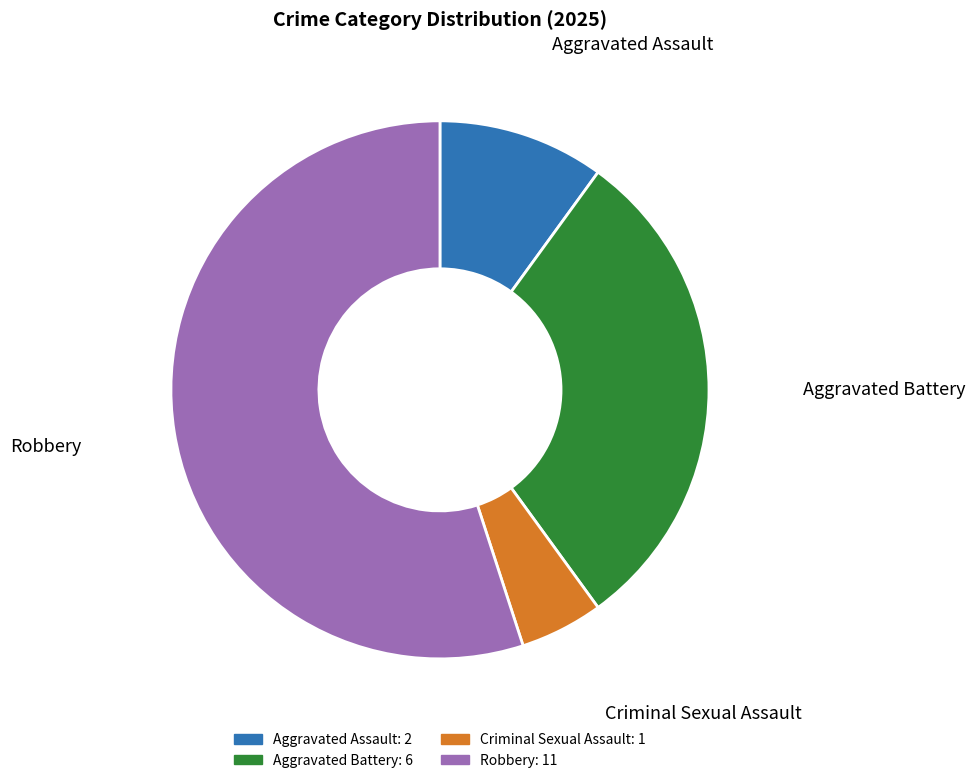

Do Aggravated Battery and Robbery together represent more than half of the pie?

Yes